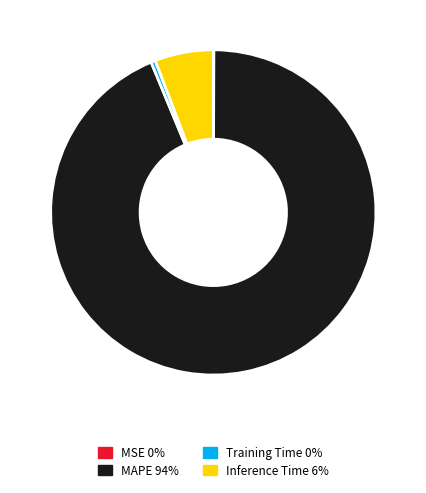

Do Training Time and MAPE together represent more than half of the pie?

Yes